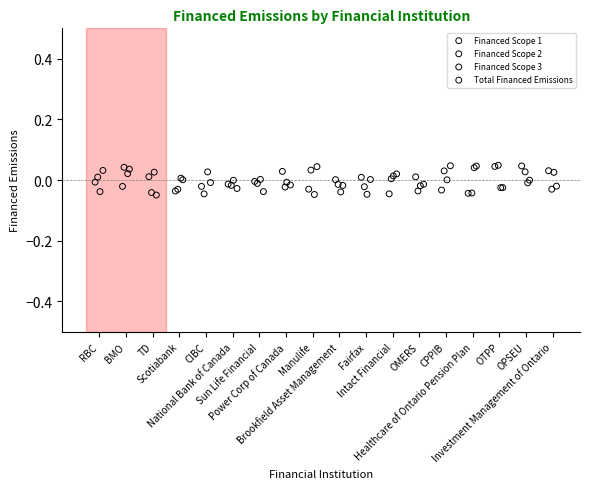

What are all the series names shown in the legend?

Financed Scope 1, Financed Scope 2, Financed Scope 3, Total Financed Emissions